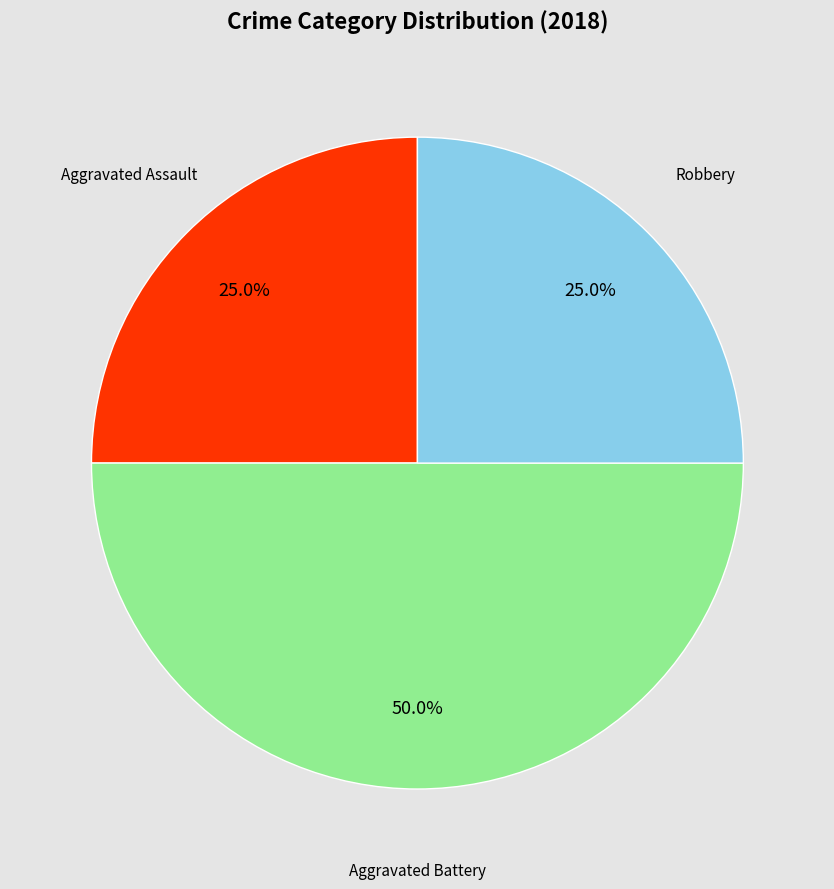

Combined, do Aggravated Assault and Aggravated Battery account for over 50%?

Yes